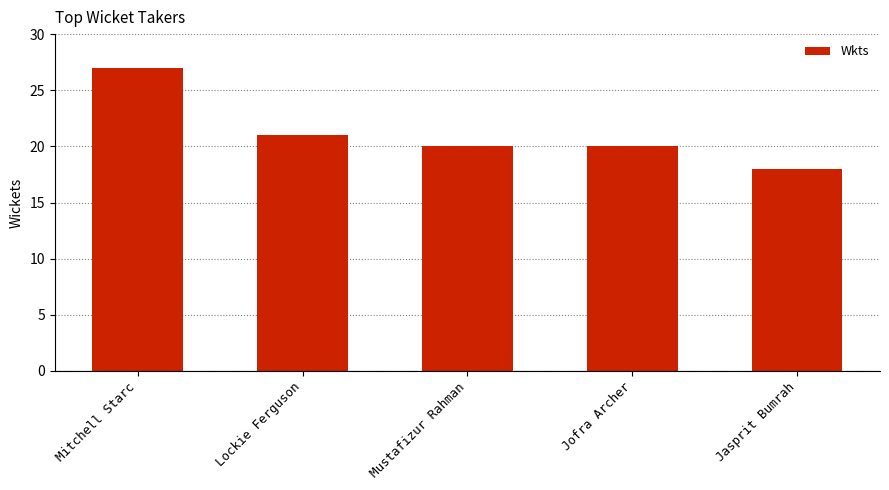

What is the ratio of the value at Jasprit Bumrah to the value at Jofra Archer?

0.9